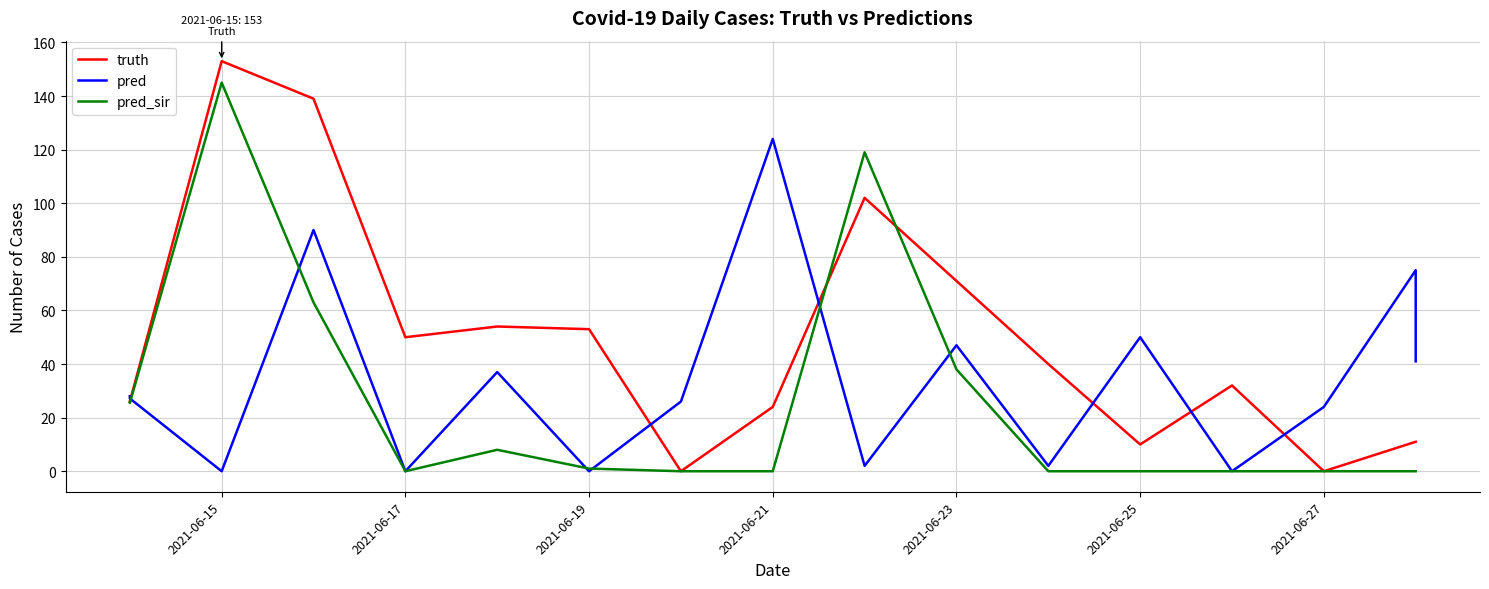

How many lines are shown in the chart?

3